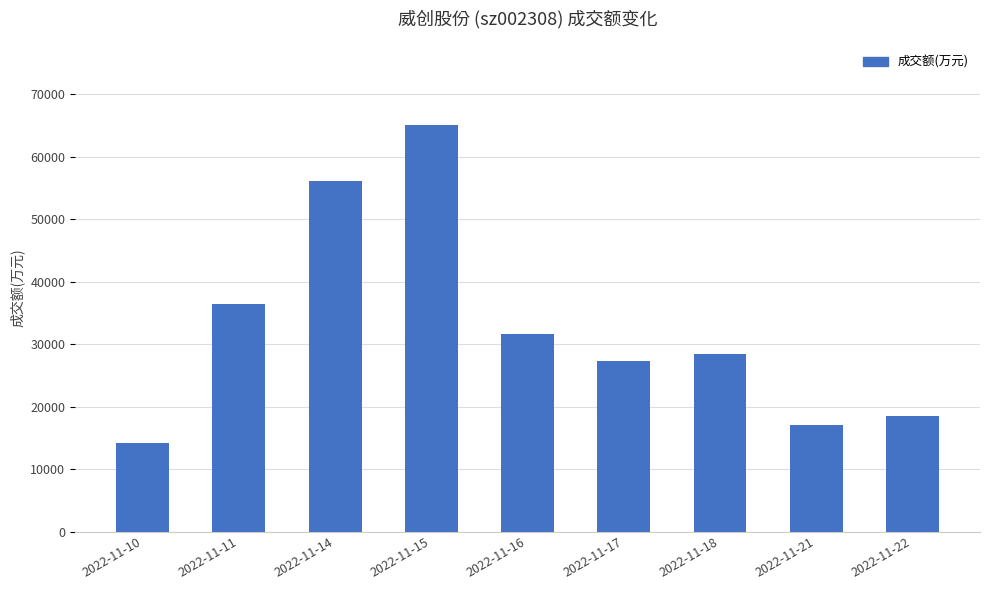

What is the value of the 6th bar from the left?

27297